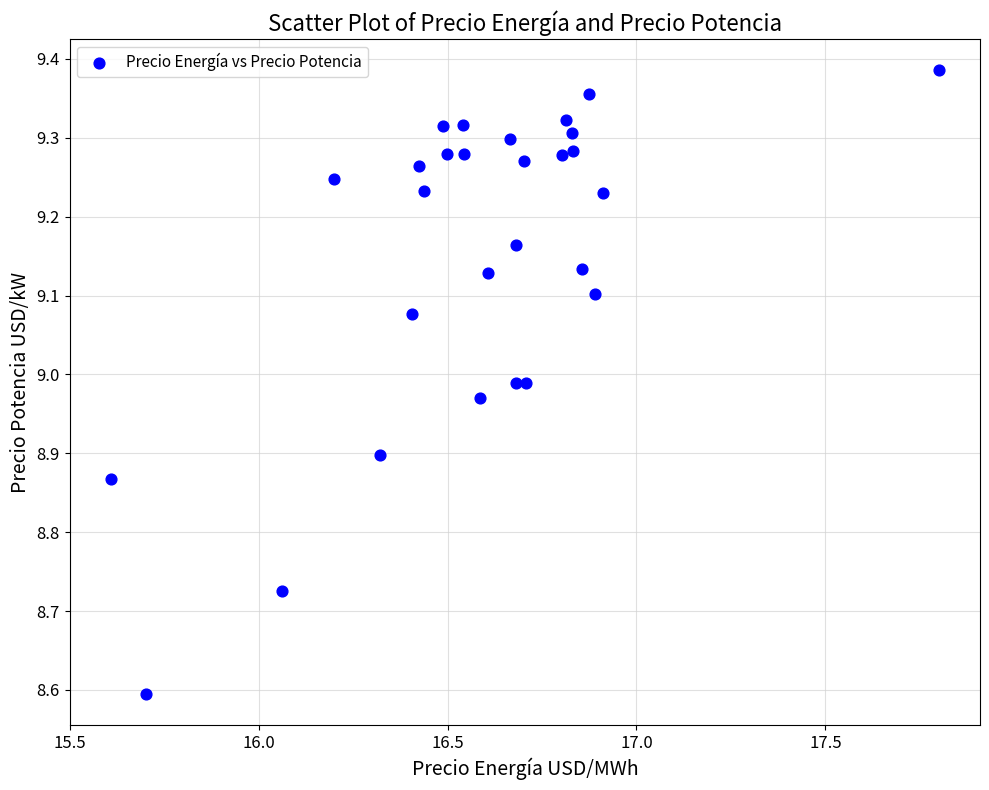

What is the range of X values (max minus min)?

2.2